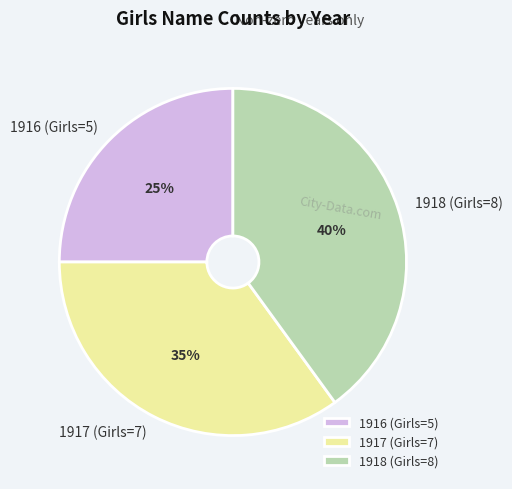

Count the number of slices in the pie.

3